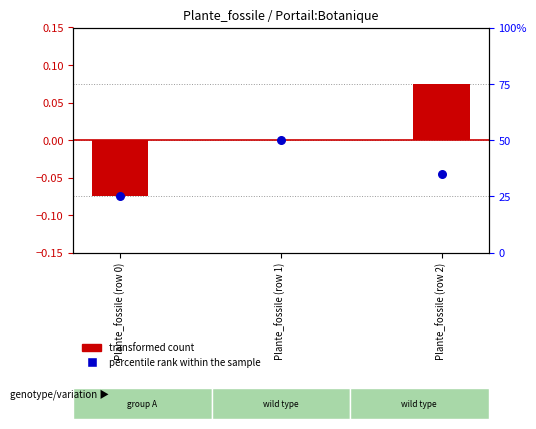

What are all the series names shown in the legend?

transformed count, percentile rank within the sample